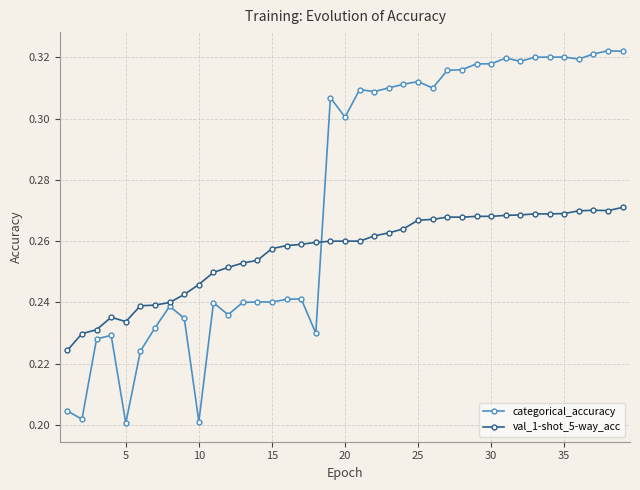

Which series has the largest range (max minus min)?

categorical_accuracy